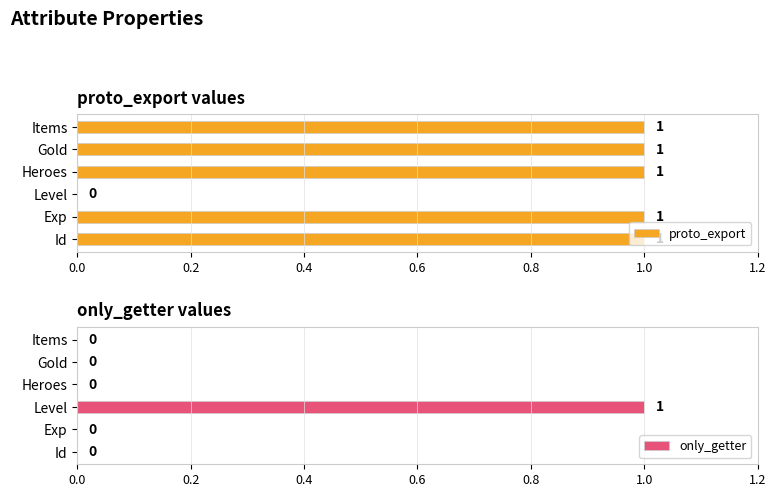

What is the sum of all proto_export values?

5